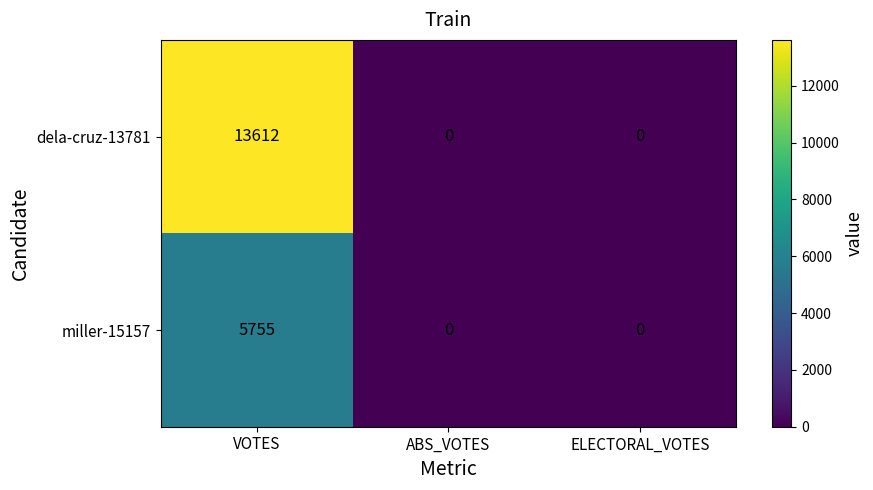

Reading left to right, transcribe all the data shown in this chart.

dela-cruz-13781: 13612	0	0
miller-15157: 5755	0	0